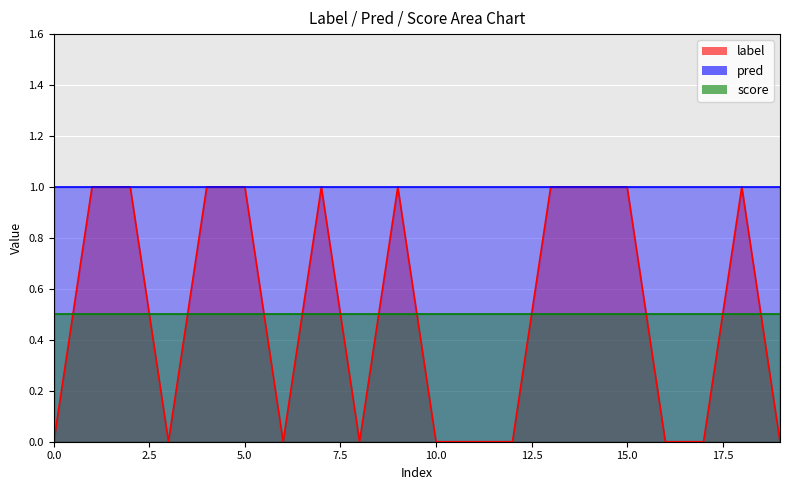

What is the value of the score point at the 6th from the left?

0.5